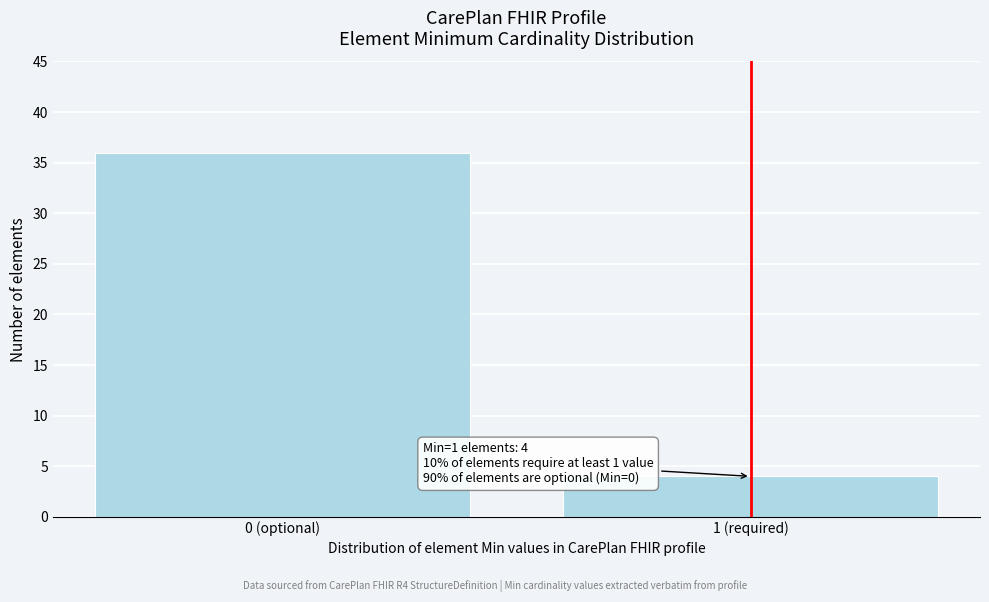

Reading right to left, list all the values displayed in this chart.

1 (required)=4	0 (optional)=36